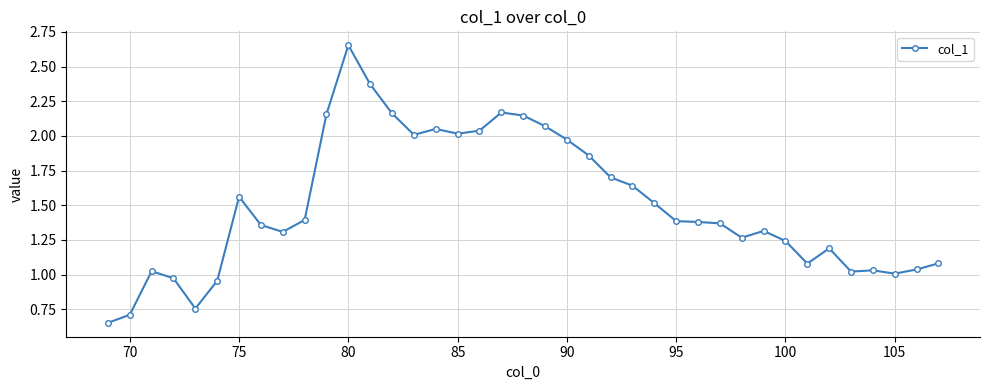

Does the chart have visible grid lines?

Yes